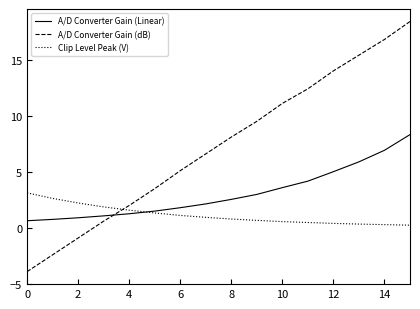

True or false: A/D Converter Gain (dB) has more than 2 interior local peaks.

False